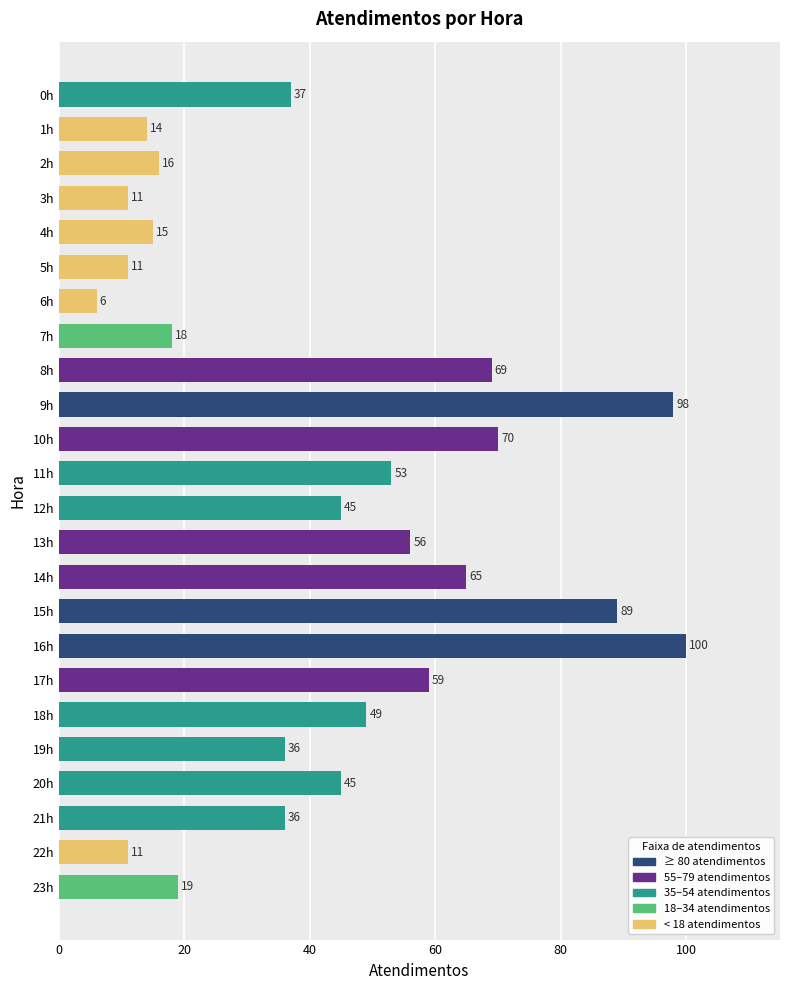

Reading bottom to top, what are all the values shown in this chart?

23h=19	22h=11	21h=36	20h=45	19h=36	18h=49	17h=59	16h=100	15h=89	14h=65	13h=56	12h=45	11h=53	10h=70	9h=98	8h=69	7h=18	6h=6	5h=11	4h=15	3h=11	2h=16	1h=14	0h=37